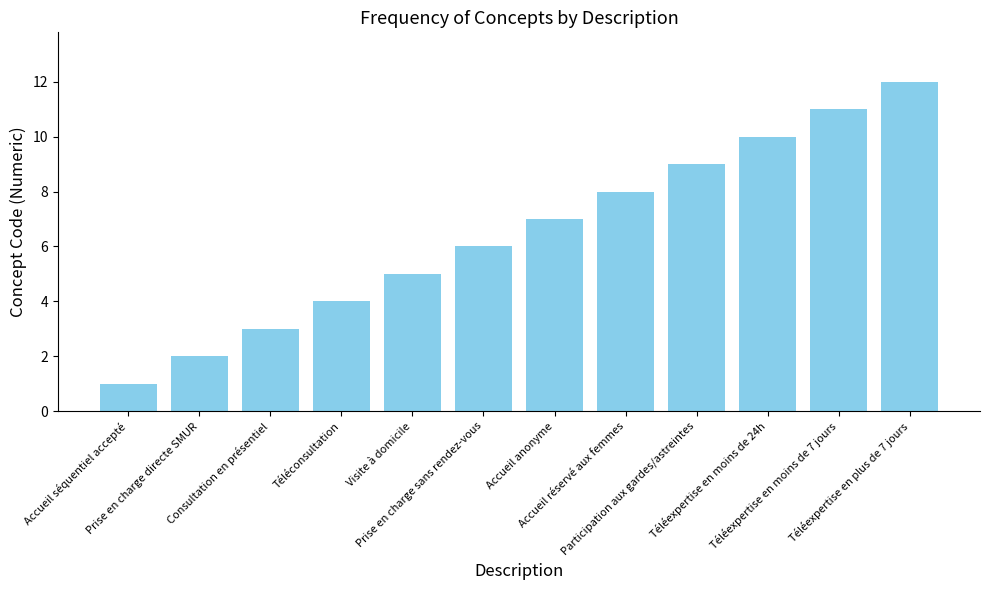

Reading left to right, transcribe all the data shown in this chart.

Accueil séquentiel accepté=1	Prise en charge directe SMUR=2	Consultation en présentiel=3	Téléconsultation=4	Visite à domicile=5	Prise en charge sans rendez-vous=6	Accueil anonyme=7	Accueil réservé aux femmes=8	Participation aux gardes/astreintes=9	Téléexpertise en moins de 24h=10	Téléexpertise en moins de 7 jours=11	Téléexpertise en plus de 7 jours=12